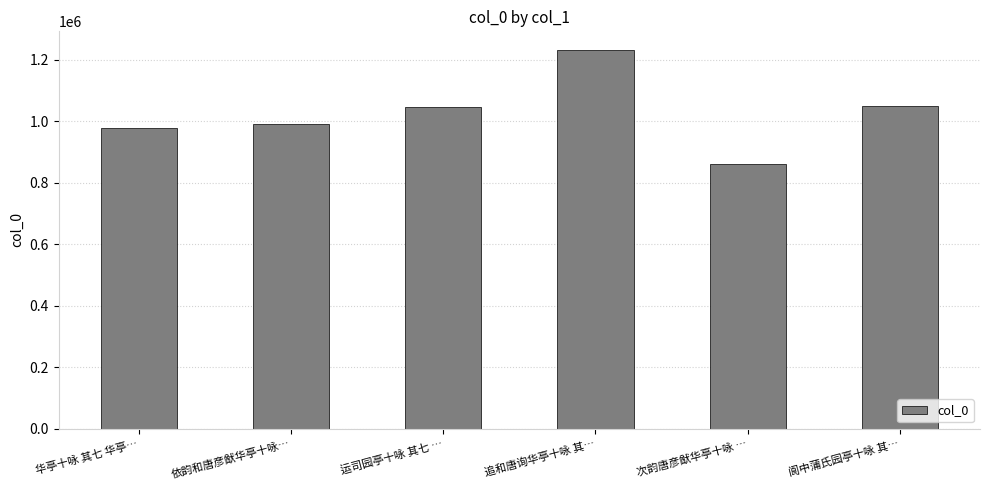

Which label corresponds to the largest value in the chart?

追和唐询华亭十咏 其…